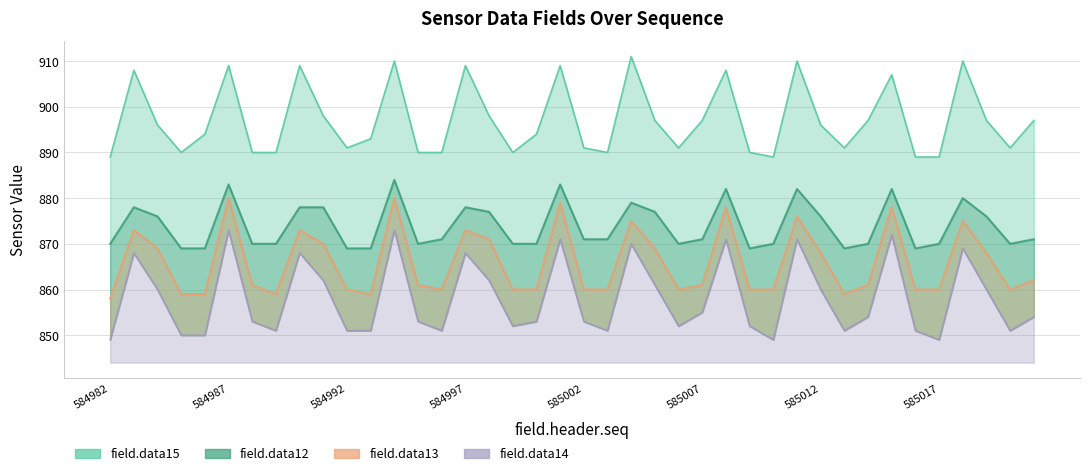

True or false: field.data14 has more than 1 interior local peaks.

True